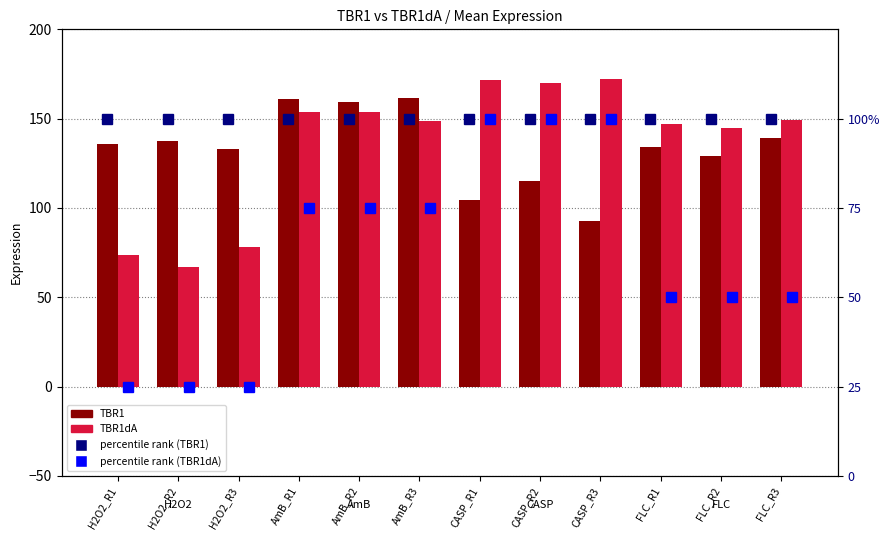

At which category is the sum across all series the highest?

AmB_R1